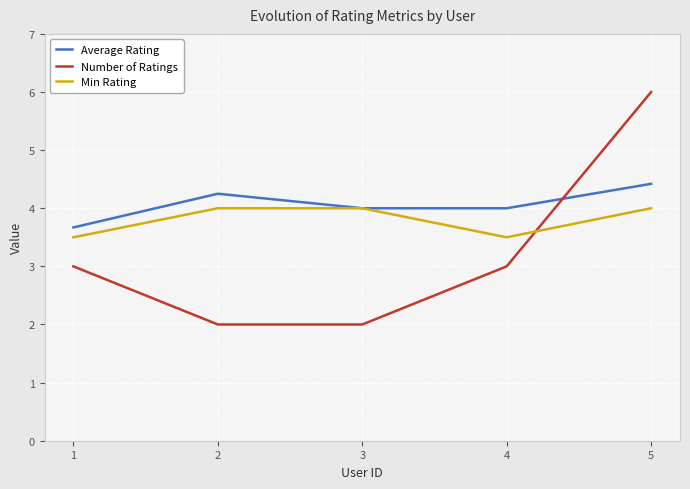

At which category is the sum across all series the highest?

5